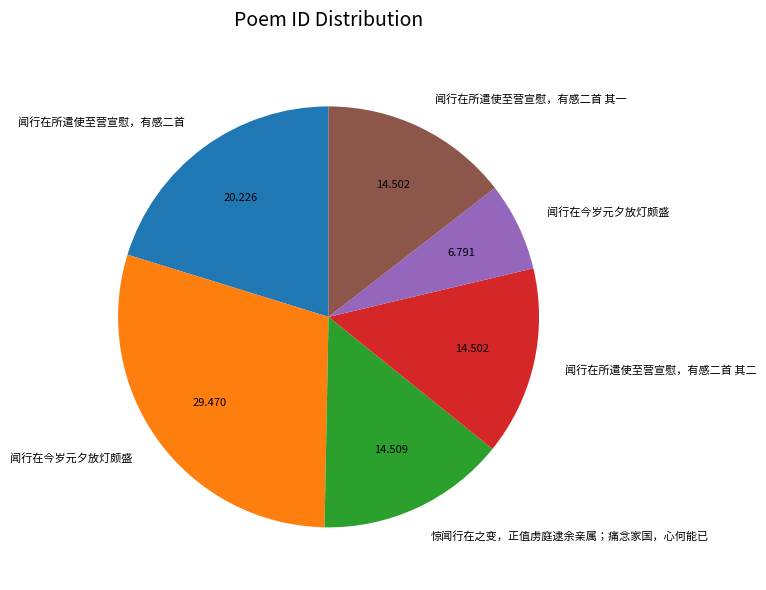

Is there a majority slice in this chart?

No